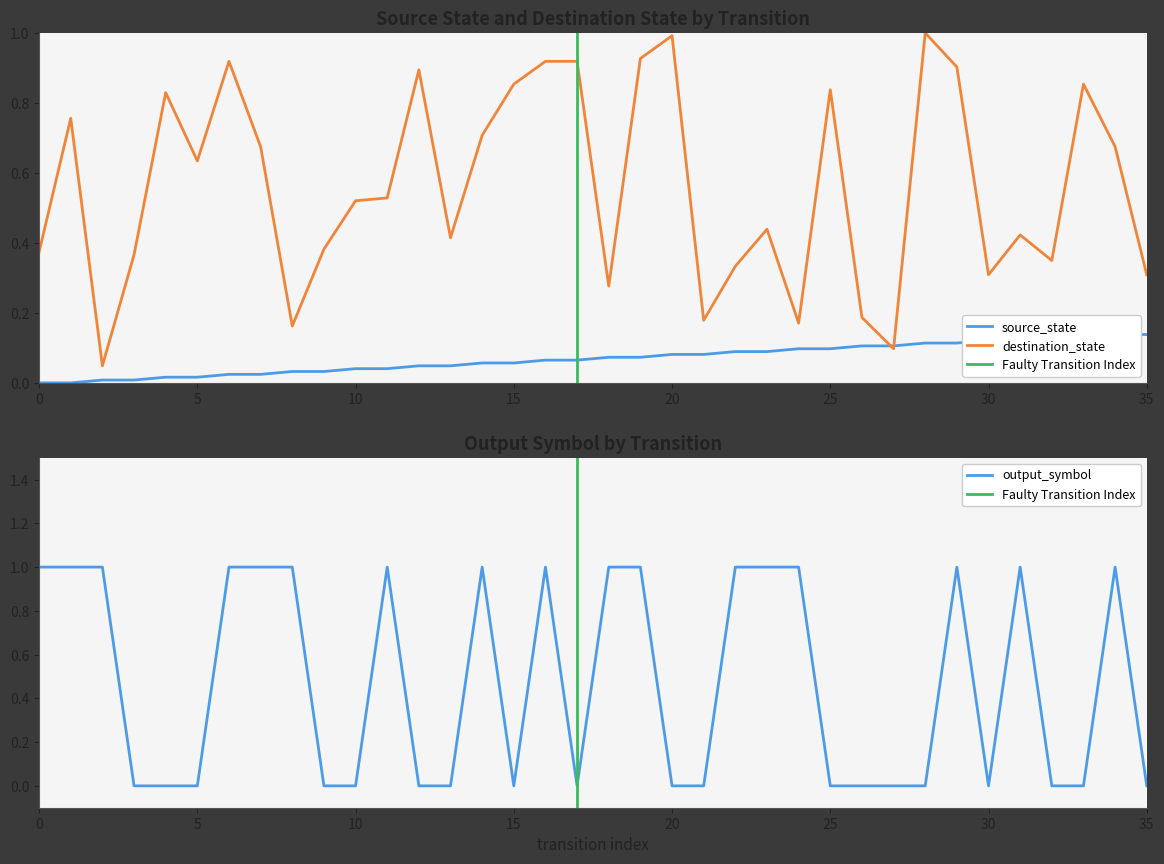

After their last crossing, which series has the higher values: destination_state or output_symbol?

destination_state